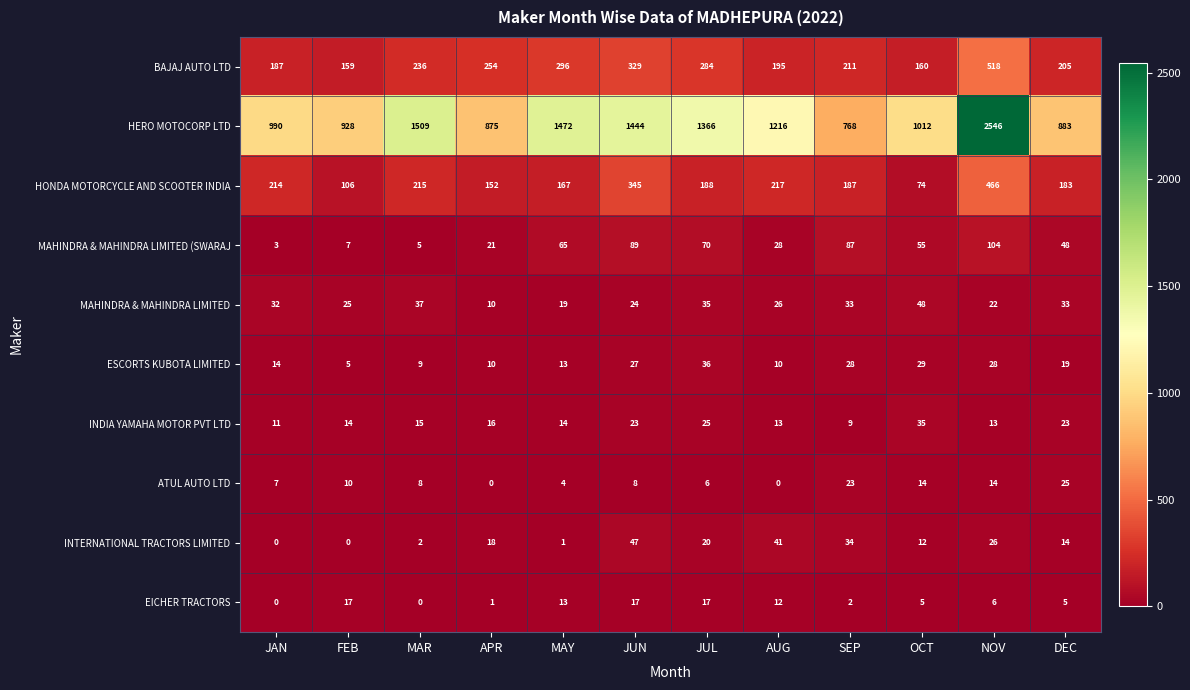

Which series changed the most between JUN and DEC?

HERO MOTOCORP LTD